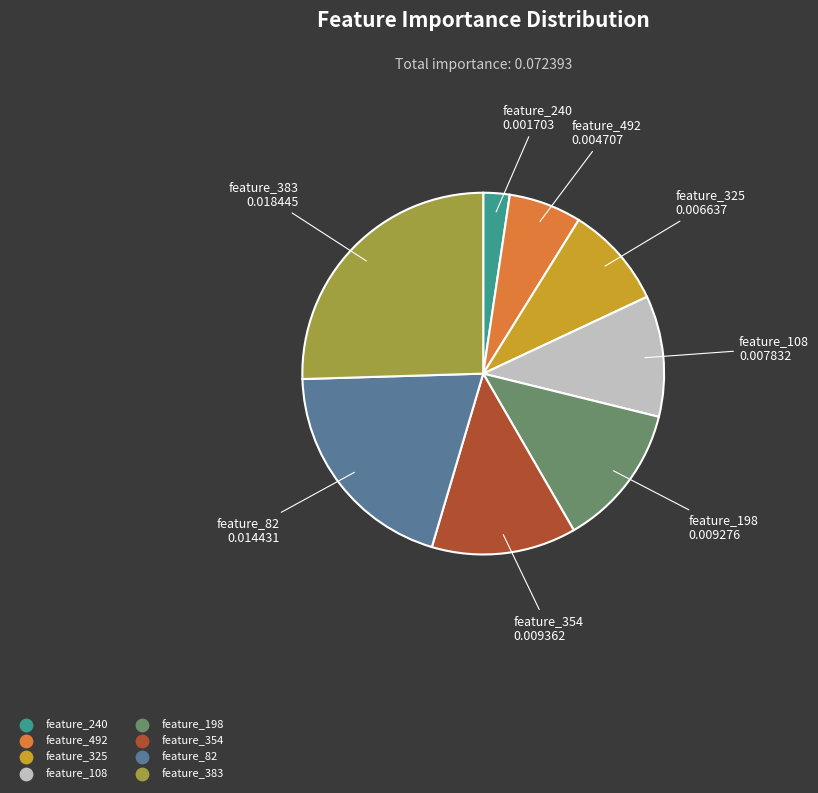

How many segments does this pie chart have?

8